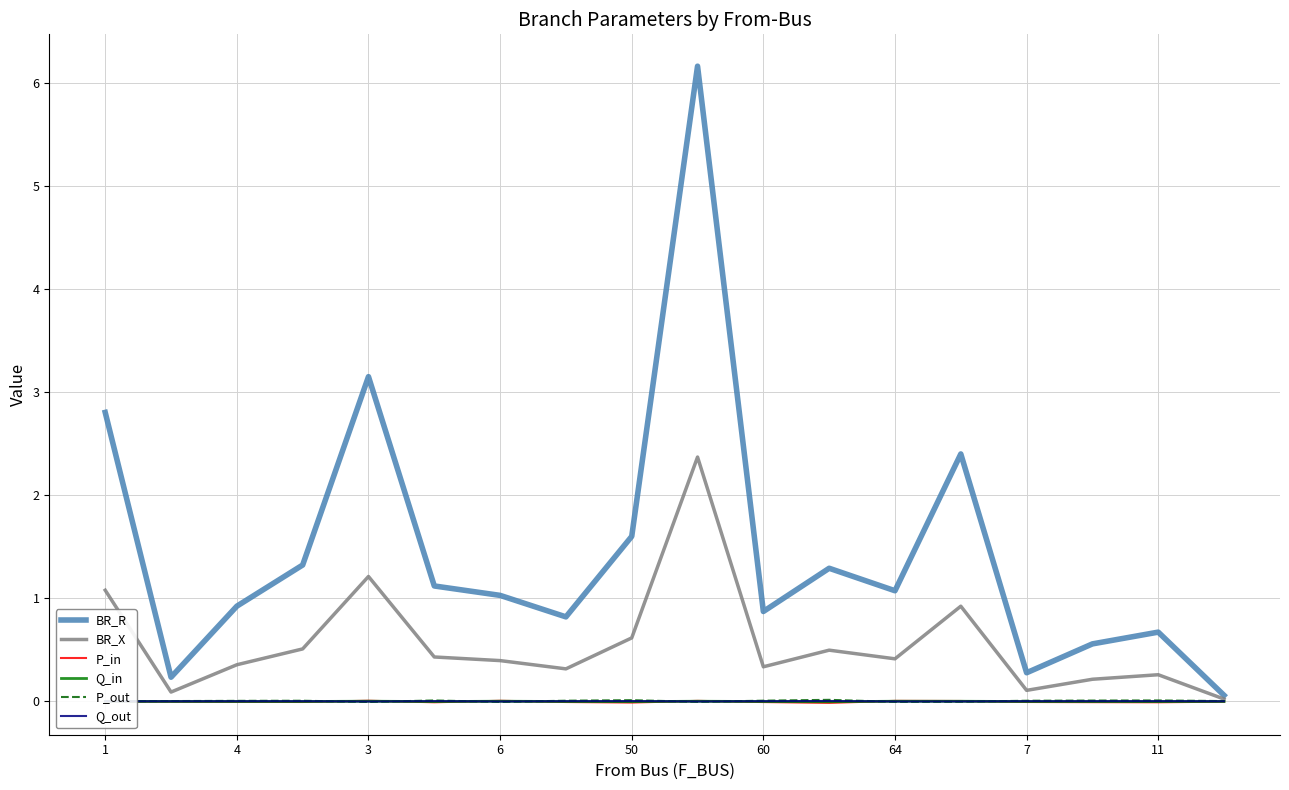

What is the maximum value for BR_R?

6.2